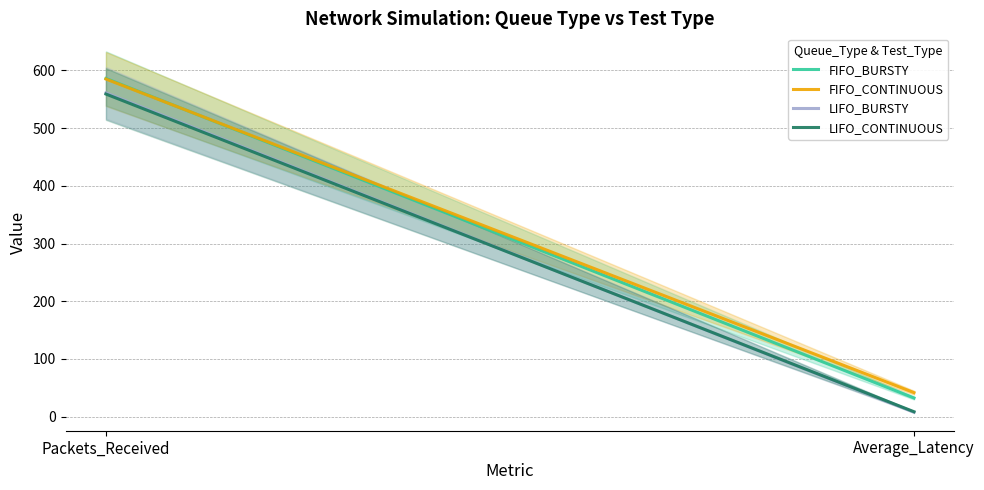

At which category is the sum across all series the highest?

Packets_Received